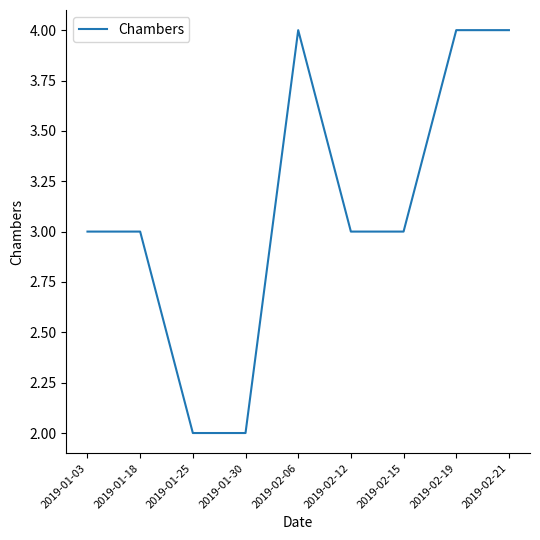

The value at 2019-02-21 is 4. True or false?

True